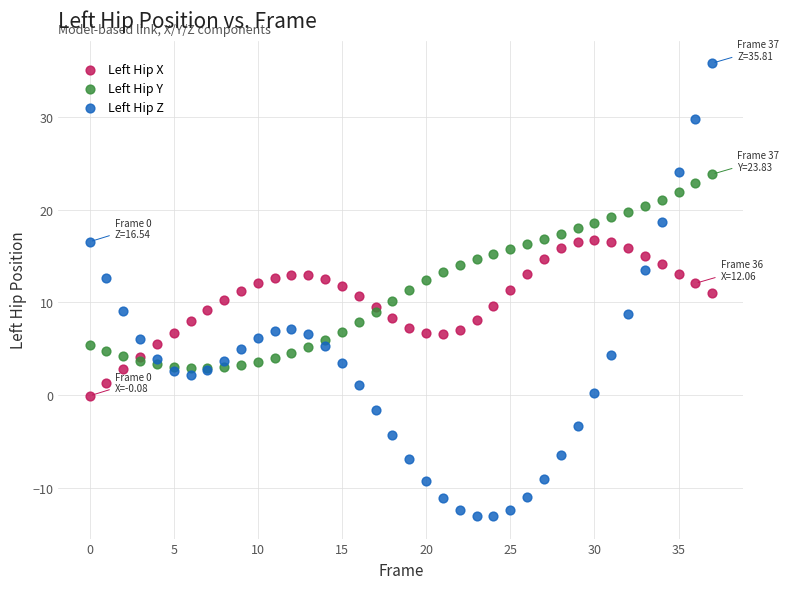

Which series has the widest spread of Y values?

Left Hip Z